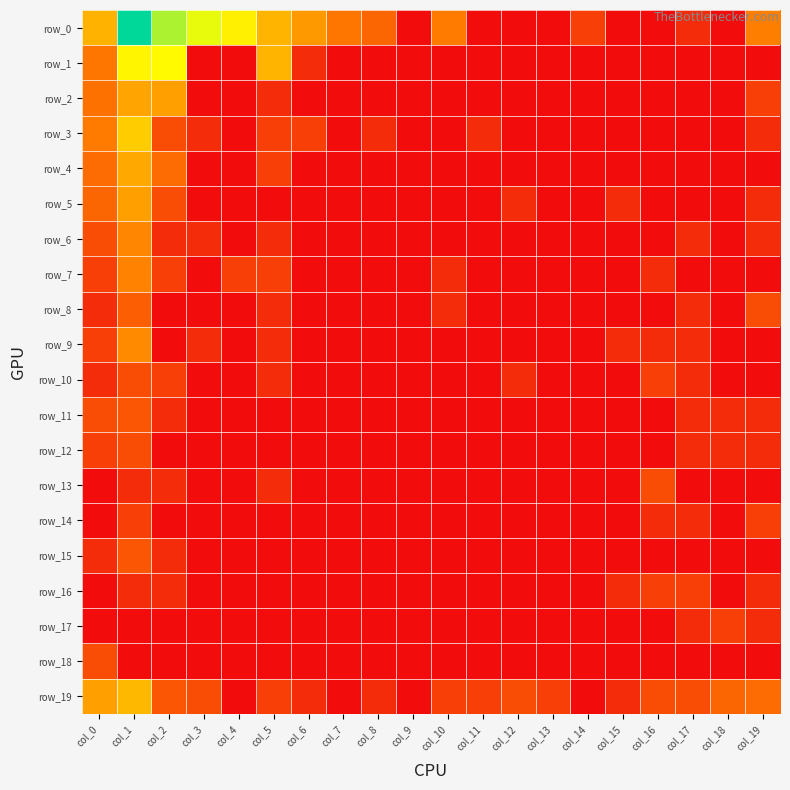

What is the difference between the maximum and second lowest values in the row_18 series?

1.4